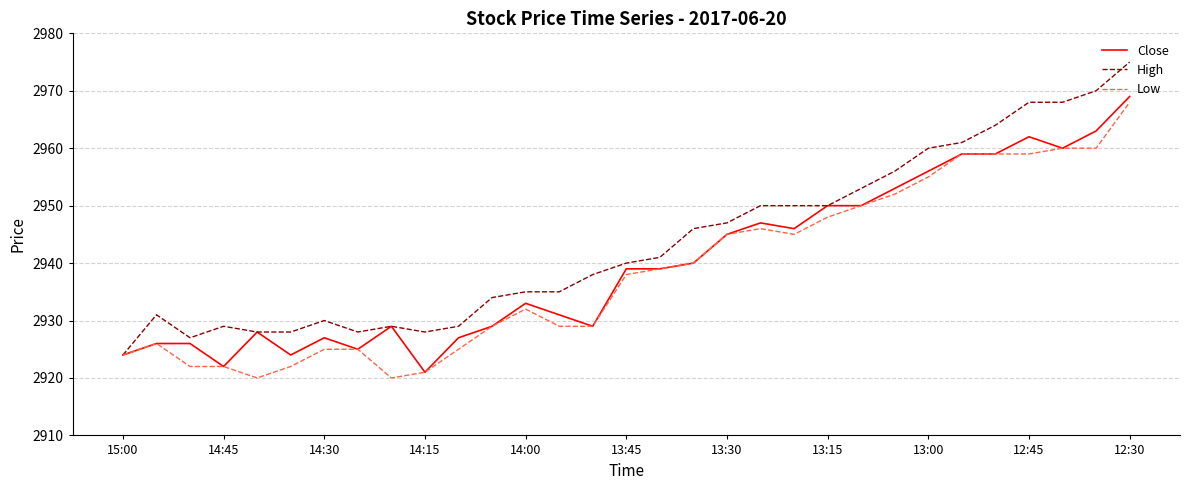

Which series has the largest total across all categories?

High